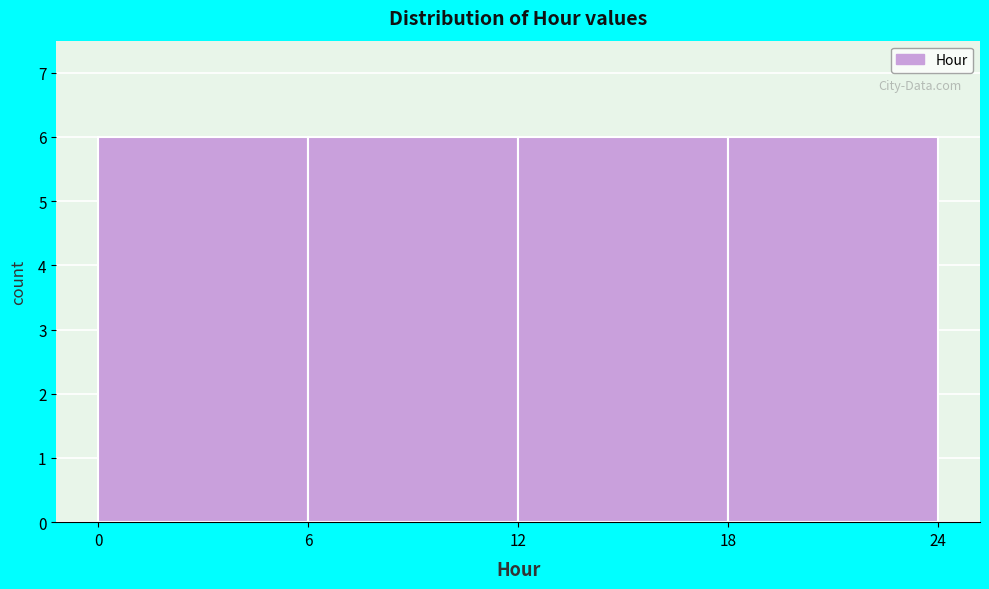

Reading left to right, transcribe this chart: for each bar, give the range it covers on the x-axis and its height. The values are not printed on the chart, so give them approximately, as read against the axis.

0 to 6: 6
6 to 12: 6
12 to 18: 6
18 to 24: 6